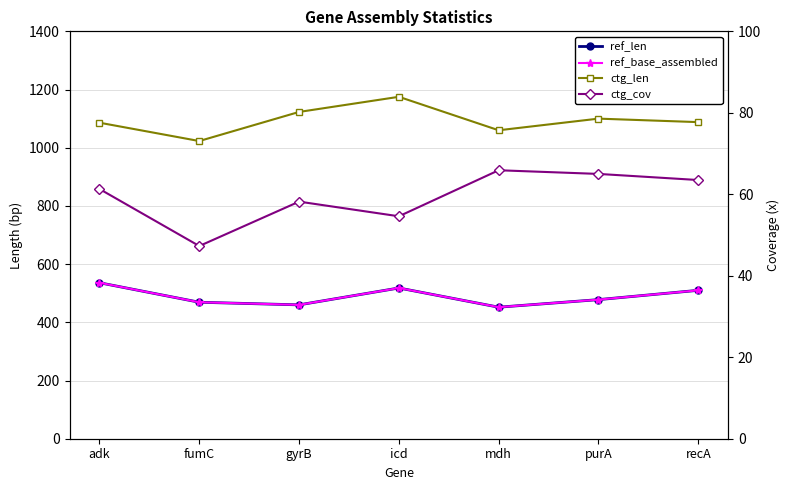

Rank the categories by ref_base_assembled value from lowest to highest.

mdh, gyrB, fumC, purA, recA, icd, adk